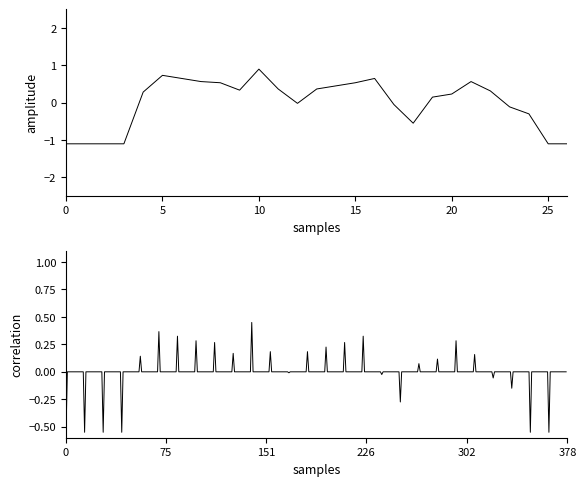

After their last crossing, which series has the higher values: col_20 or col_17?

col_17